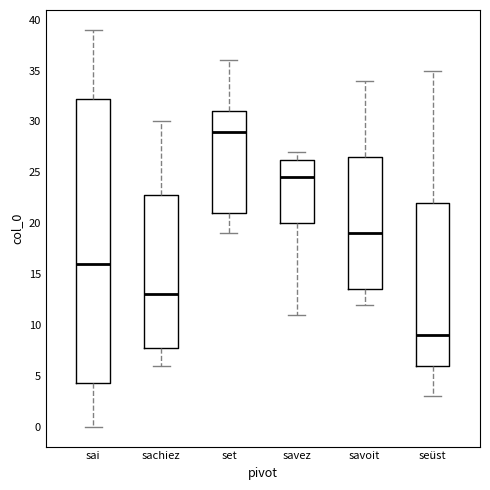

Reading left to right, transcribe this box plot: for each box, give where its median line is, the range the box spans, and where its two whiskers end, as read against the y-axis. The values are not printed on the chart, so give them approximately, as read against the axis.

sai: median 16.0, box 4.5 to 32.5, whiskers 0.0 to 39.0
sachiez: median 13.0, box 8.0 to 23.0, whiskers 6.0 to 30.0
set: median 29.0, box 21.0 to 31.0, whiskers 19.0 to 36.0
savez: median 24.5, box 20.0 to 26.5, whiskers 11.0 to 27.0
savoit: median 19.0, box 13.5 to 26.5, whiskers 12.0 to 34.0
seüst: median 9.0, box 6.0 to 22.0, whiskers 3.0 to 35.0